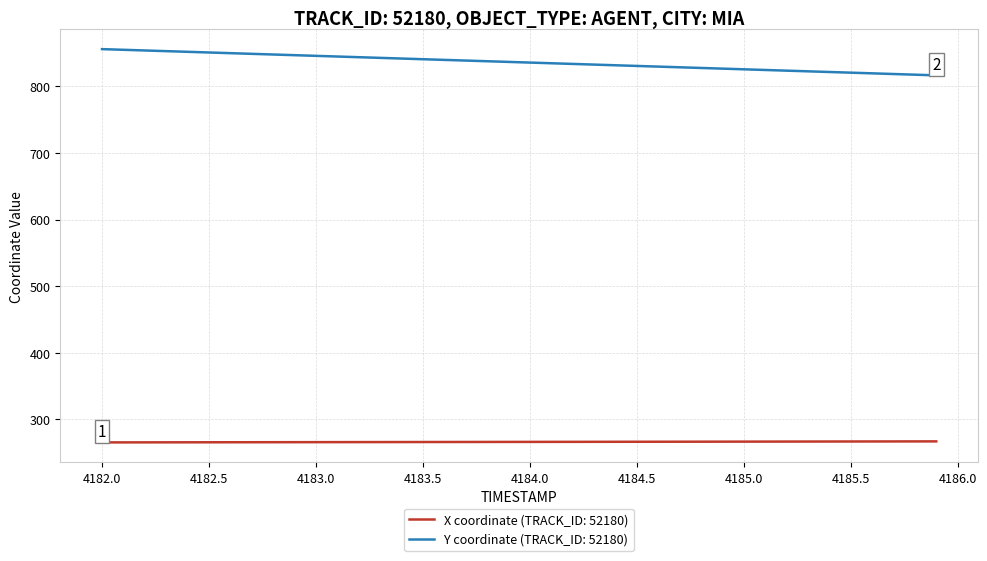

How many categories are shown in the chart?

40